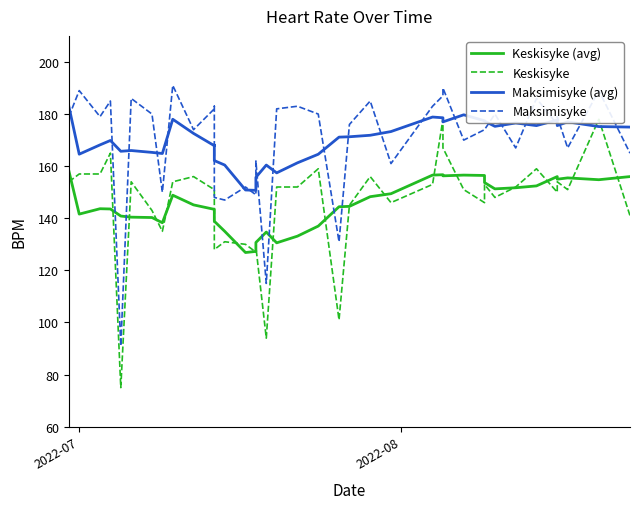

True or false: Maksimisyke and Keskisyke (avg) intersect in this chart.

True